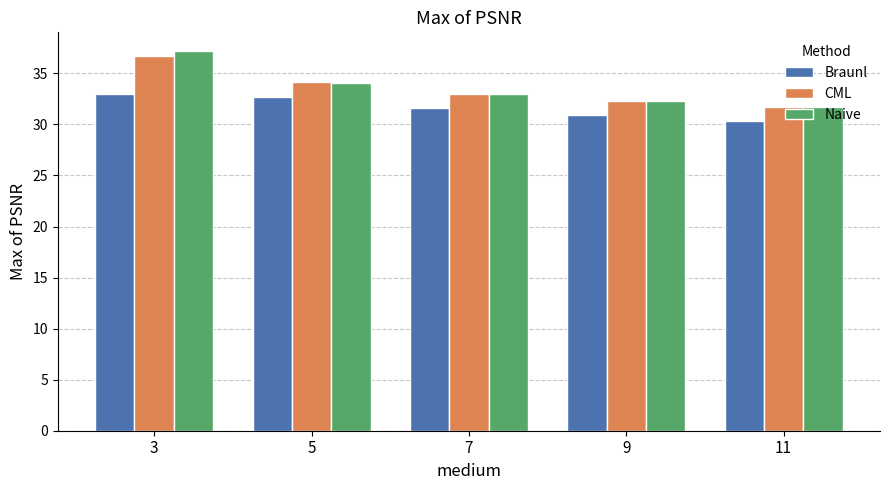

How many bars are there in each group?

3